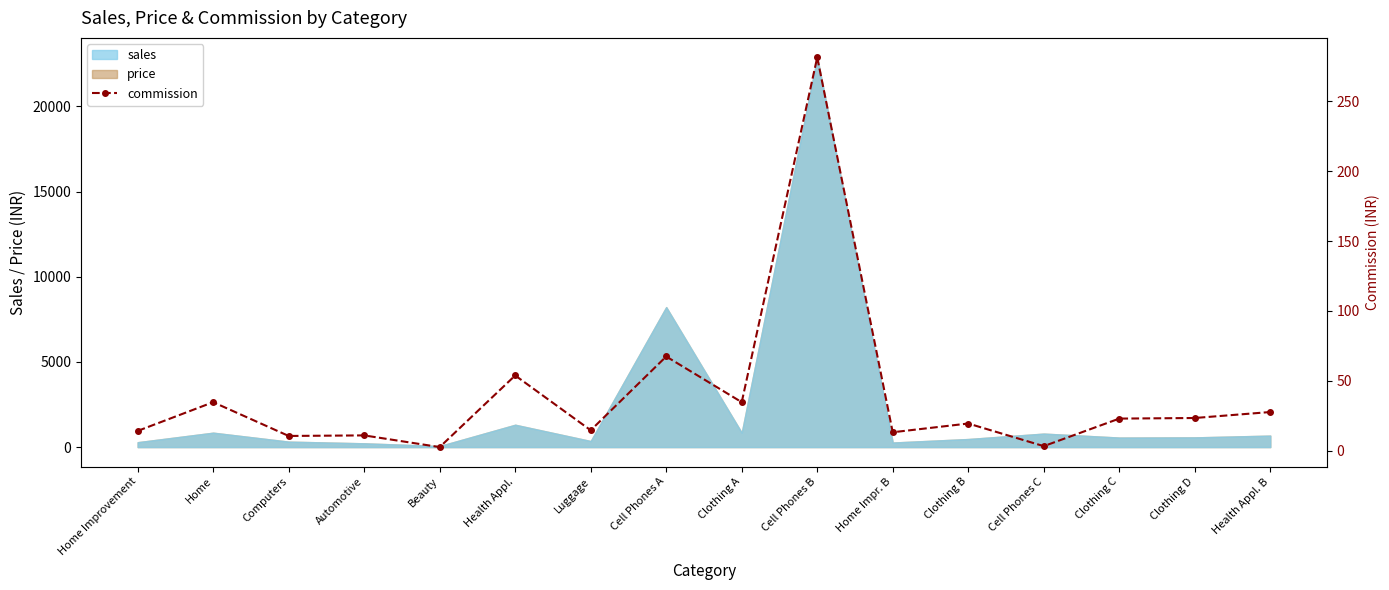

Where does the data first go above 22?

Home